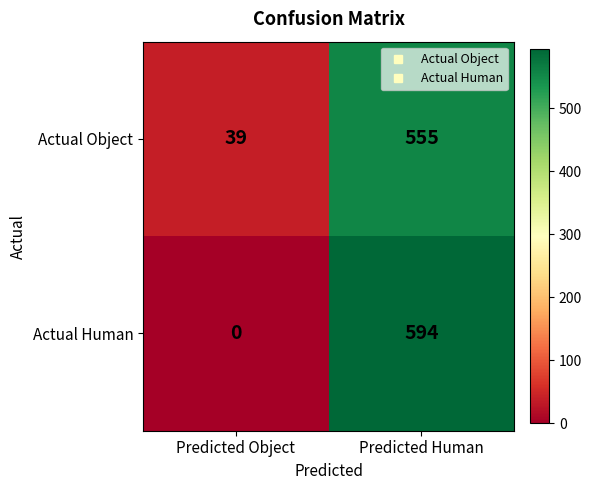

Which label corresponds to the largest value in the chart?

Predicted Human